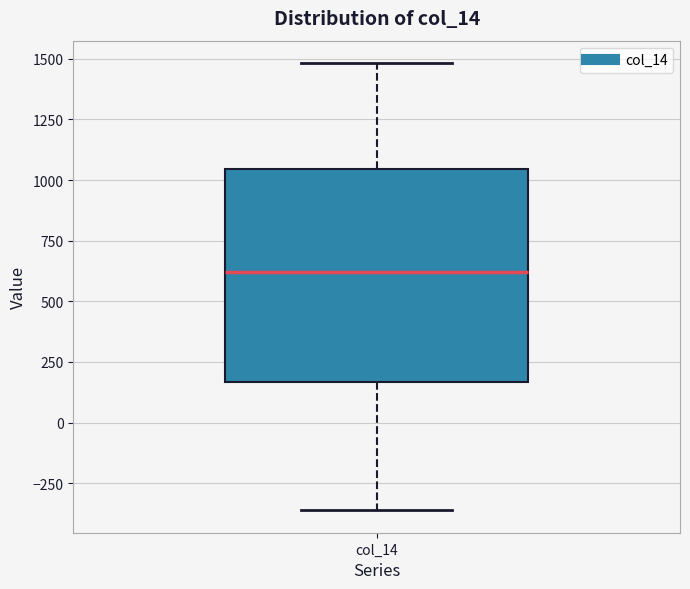

Transcribe this box plot: give where the median line is, the range the box spans, and where the two whiskers end, as read against the y-axis. The values are not printed on the chart, so give them approximately, as read against the axis.

median 600, box 150 to 1050, whiskers -350 to 1500